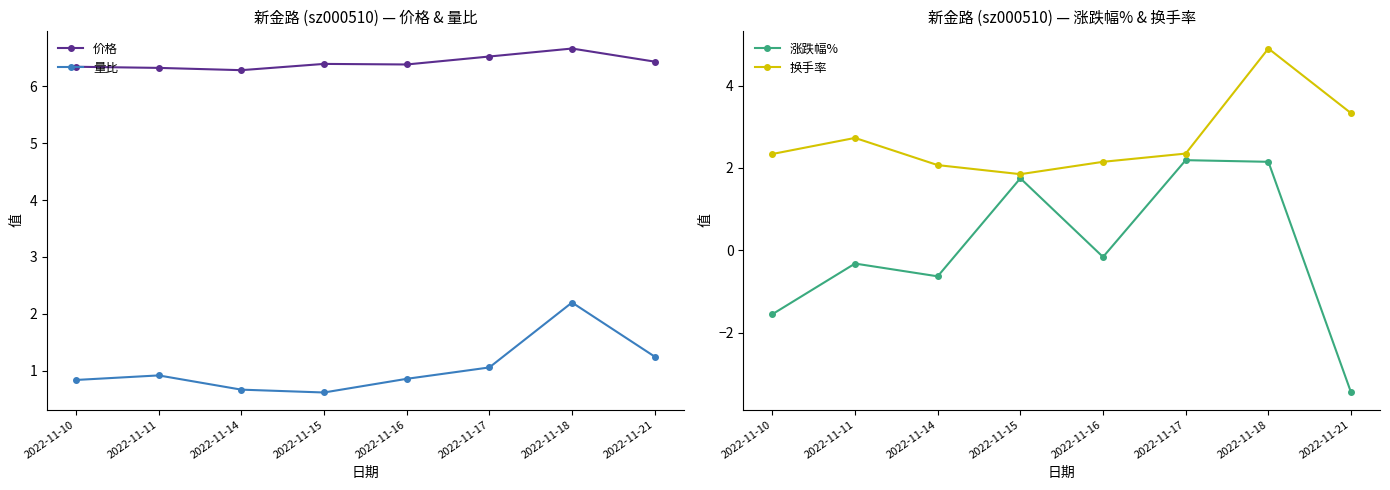

What are all the series names shown in the legend?

价格, 量比, 涨跌幅%, 换手率